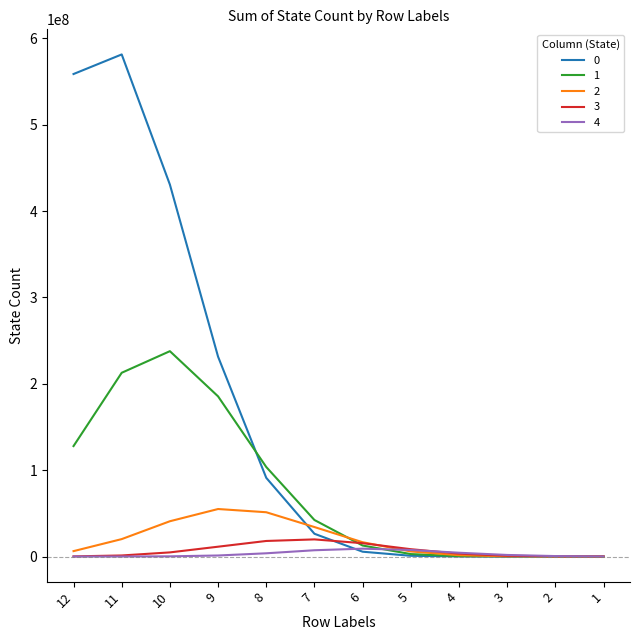

Where do 0 and 1 first cross each other?

9 and 8